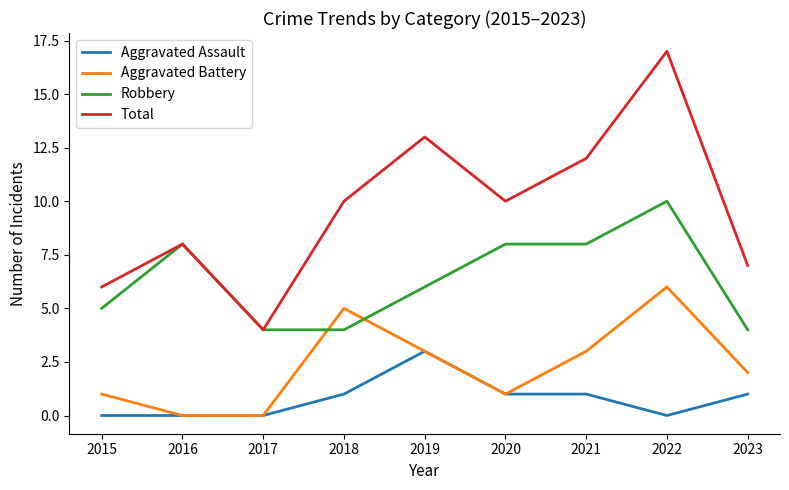

The Robbery series shows 8 at 2016. True or false?

True